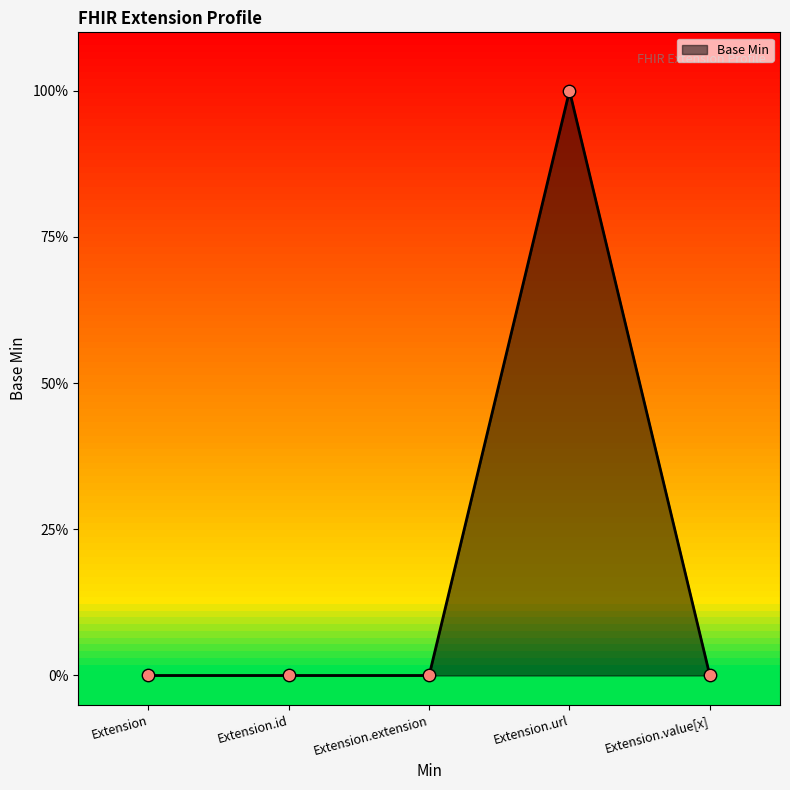

Which has a higher value, Extension.id or Extension.value[x]?

Extension.id